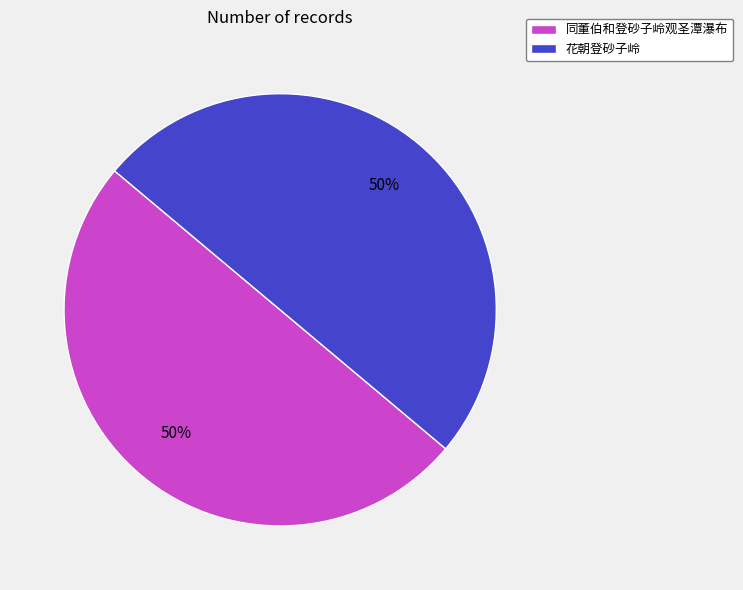

Combined, do 花朝登砂子岭 and 同董伯和登砂子岭观圣潭瀑布 account for over 50%?

Yes